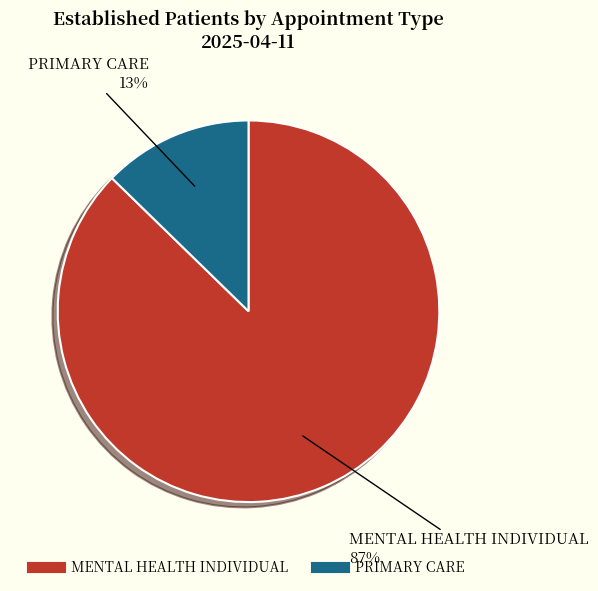

How many slices are in this pie chart?

2